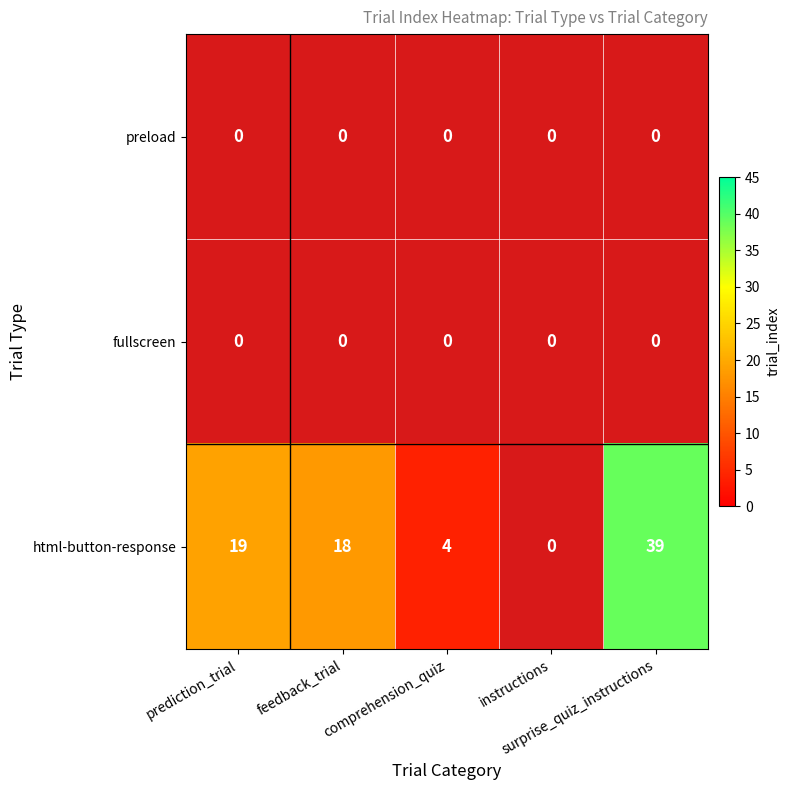

How many distinct data groups are displayed?

3